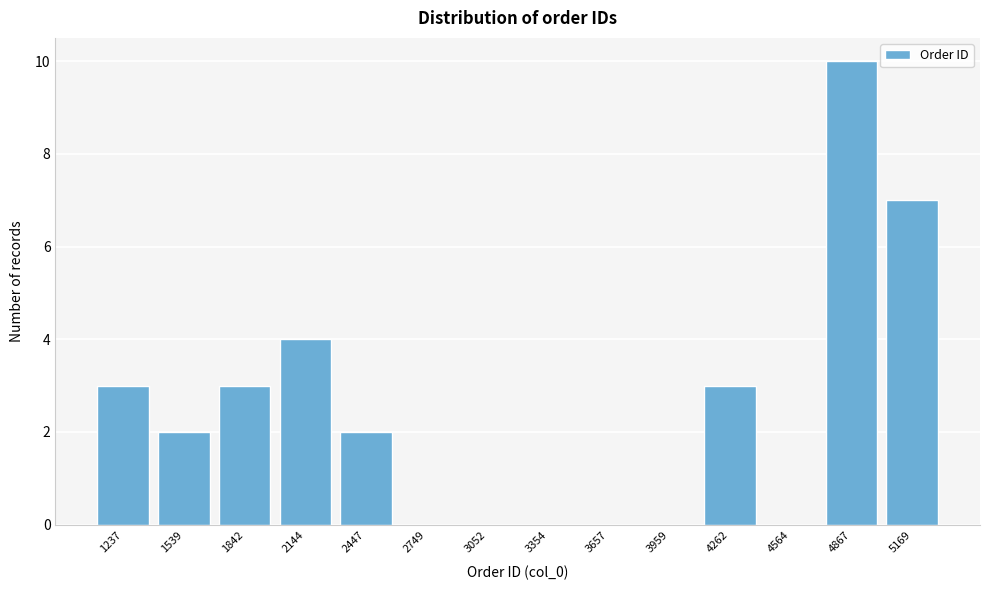

Reading left to right, what are all the values shown in this chart?

1237=3	1539=2	1842=3	2144=4	2447=2	2749=0	3052=0	3354=0	3657=0	3959=0	4262=3	4564=0	4867=10	5169=7